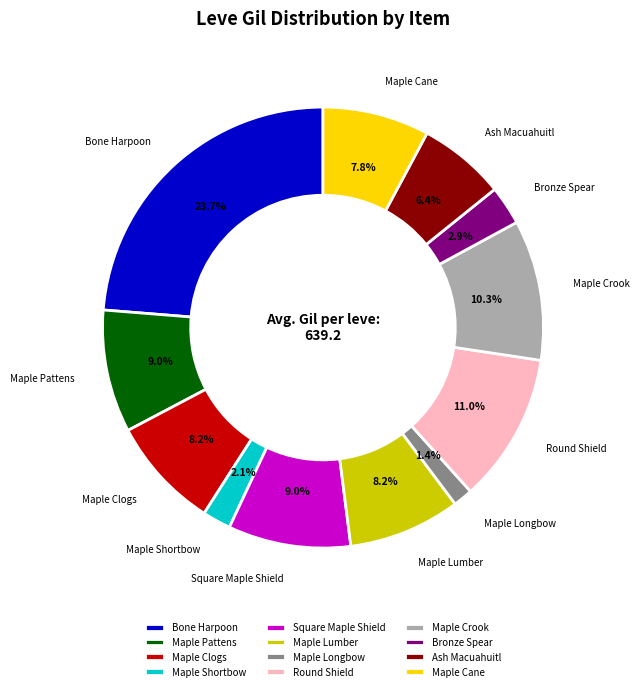

To the nearest percent, what is the difference between the largest and smallest slice percentages?

22%